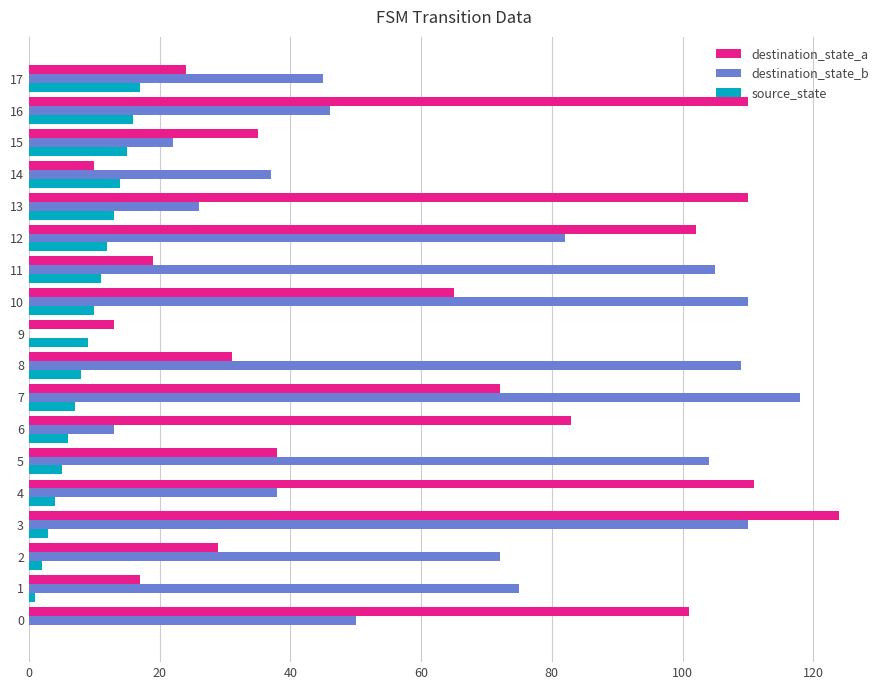

What is the sum of all source_state values?

153